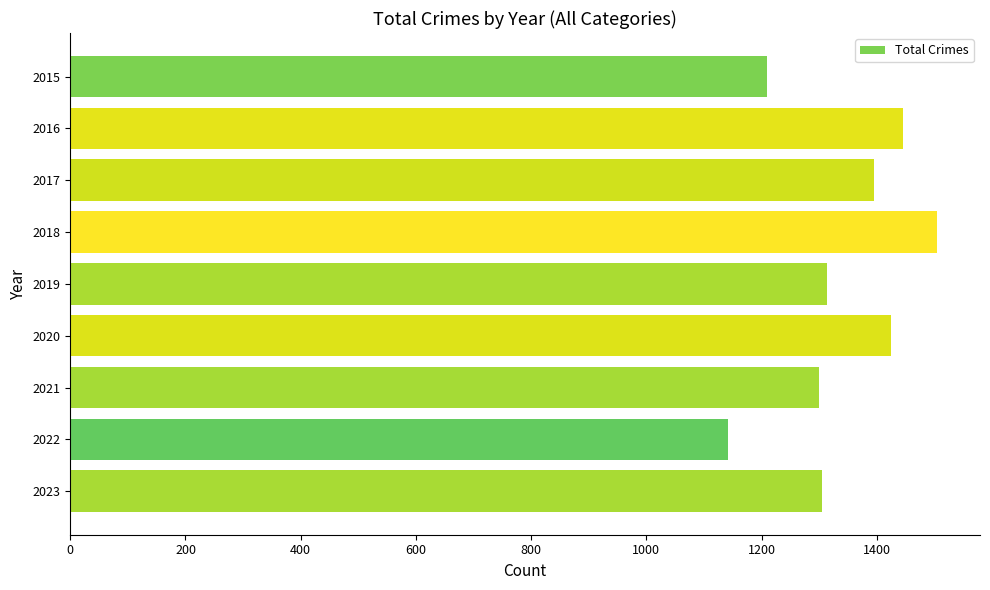

What is the value of the 3rd bar from the top?

1395